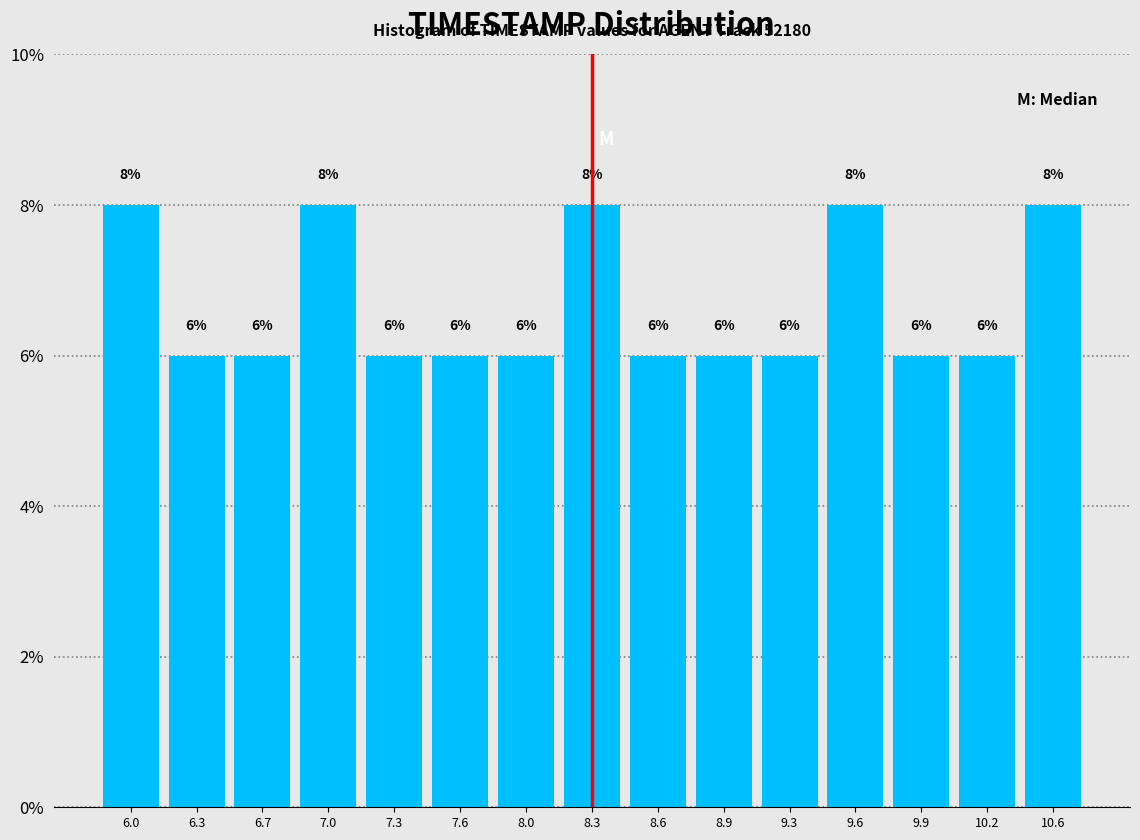

Reading left to right, what are all the values shown in this chart?

8	6	6	8	6	6	6	8	6	6	6	8	6	6	8